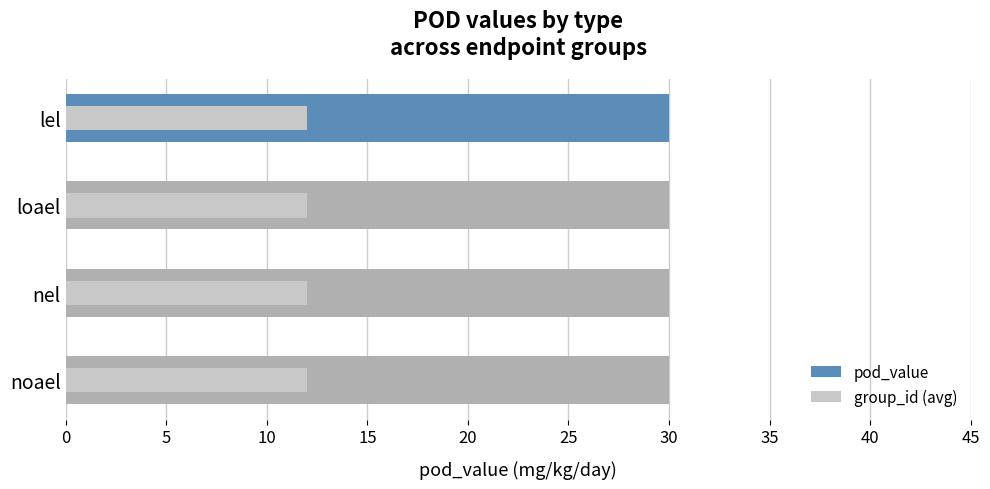

Between 10 and 15, which series saw the biggest shift?

pod_value